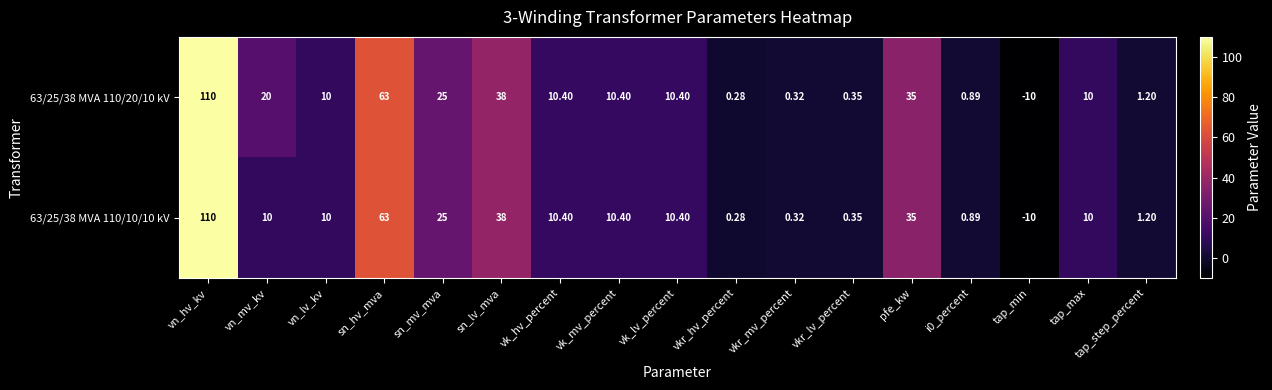

Where does the 63/25/38 MVA 110/10/10 kV series first go above 10?

vn_hv_kv